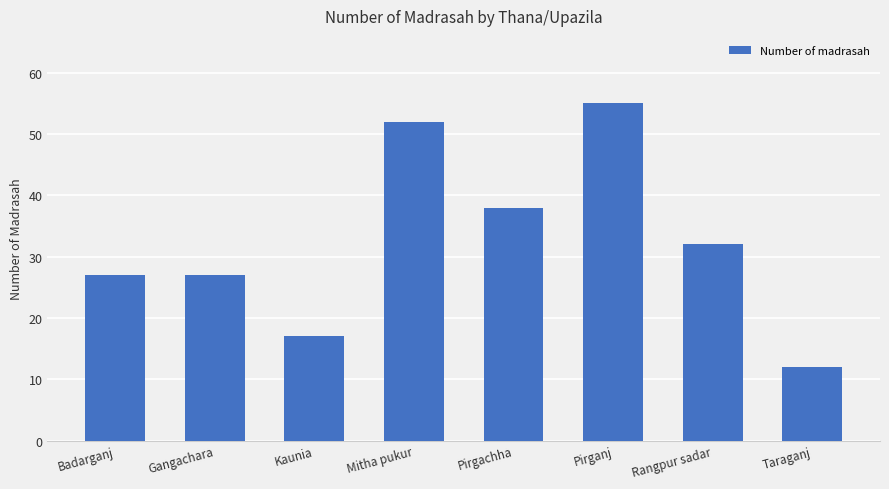

Reading right to left, list all the values displayed in this chart.

12	32	55	38	52	17	27	27